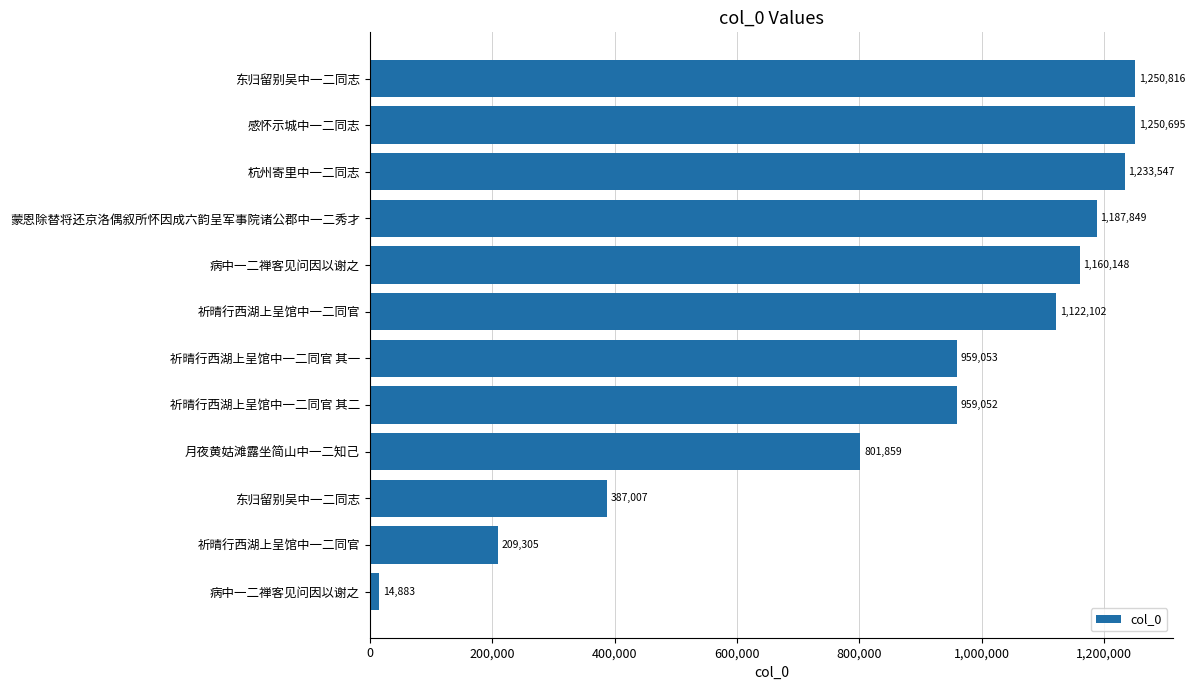

What is the sum of all values?

10536316